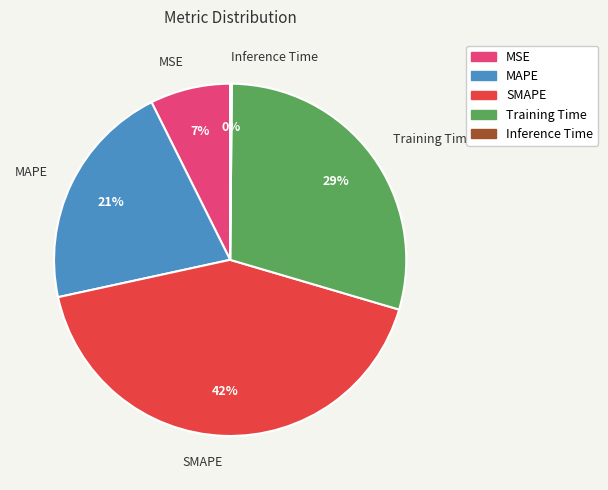

To the nearest percent, what is the difference between the largest and smallest slice percentages?

42%